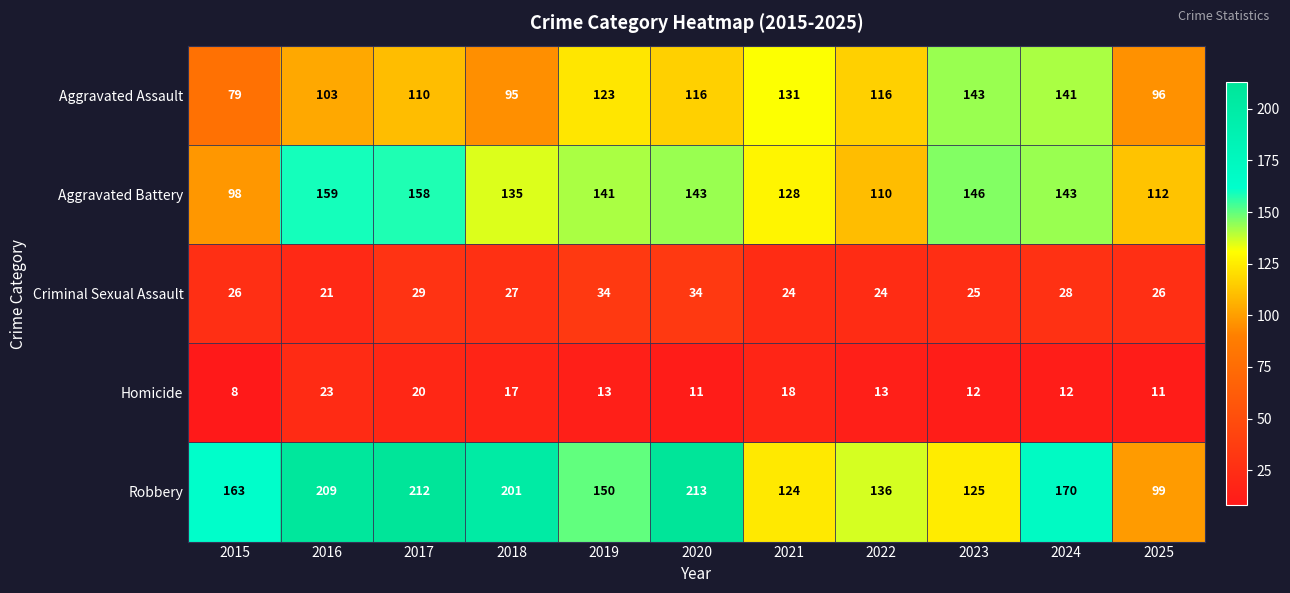

Which label corresponds to the largest value in the chart?

2020